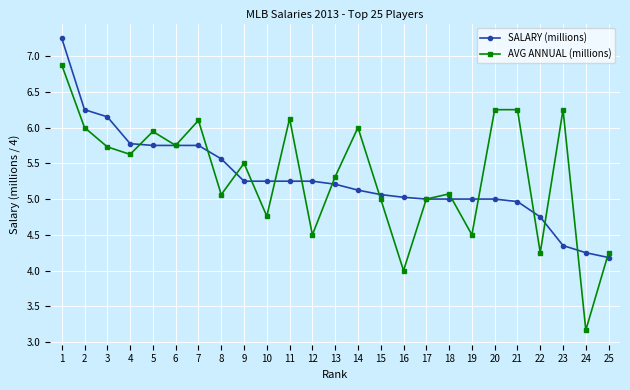

What is the sum of all SALARY (millions) values?

132.2